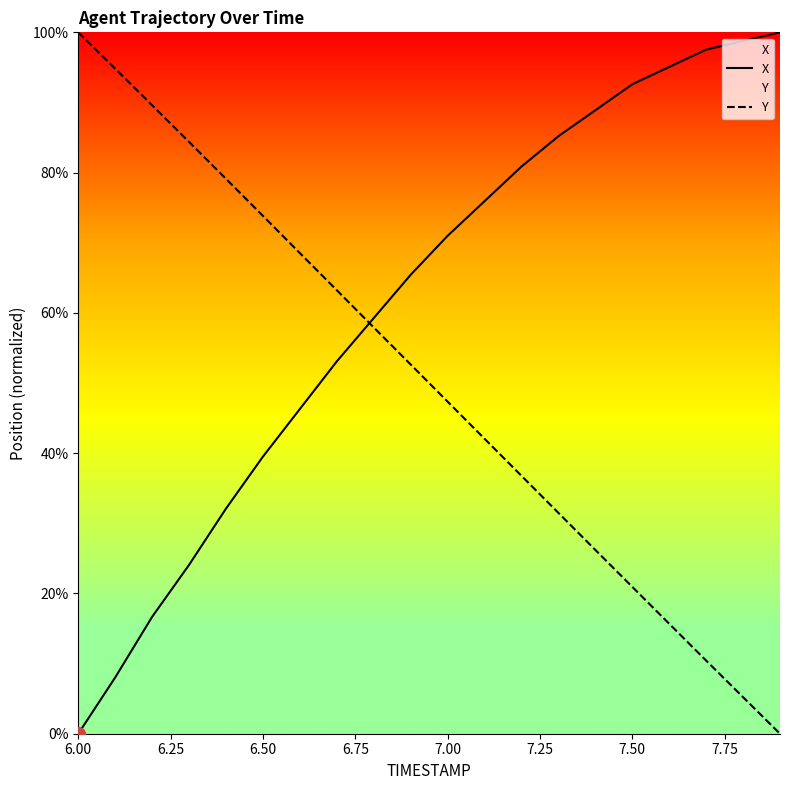

How many data points in X are less than 70?

10